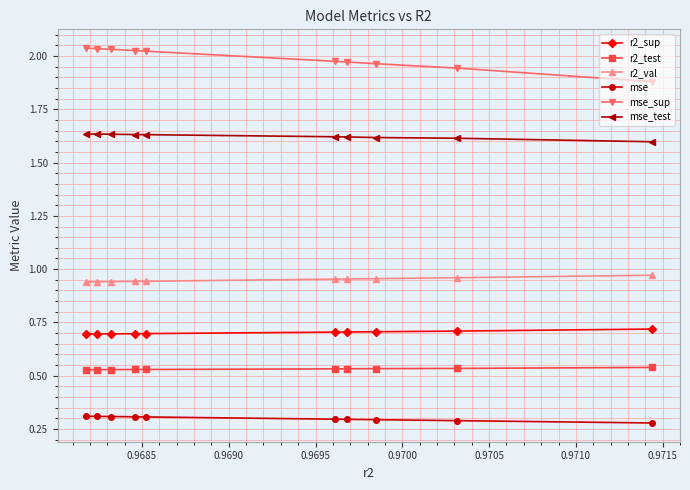

Which series has the largest total across all categories?

mse_sup